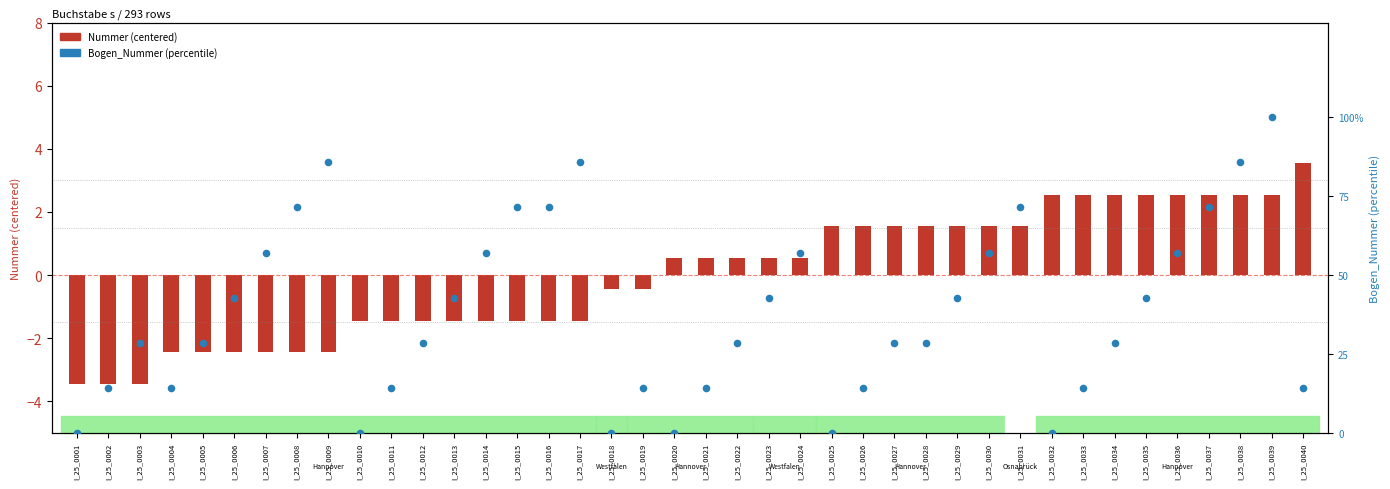

At which category is the sum across all series the highest?

I_25_0039